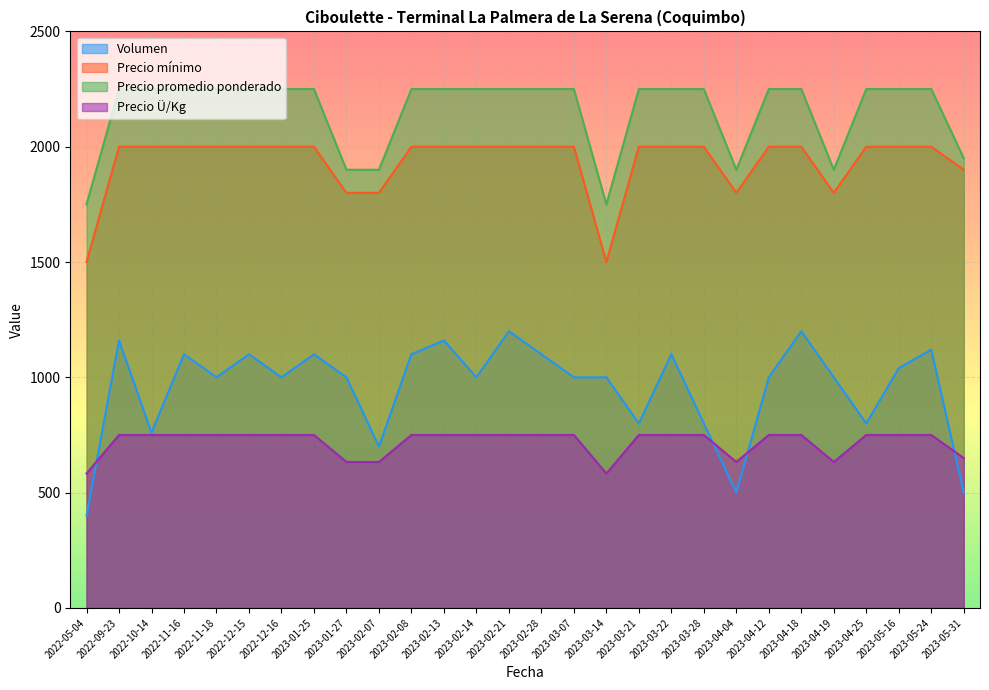

Which series has the largest total across all categories?

Precio promedio ponderado